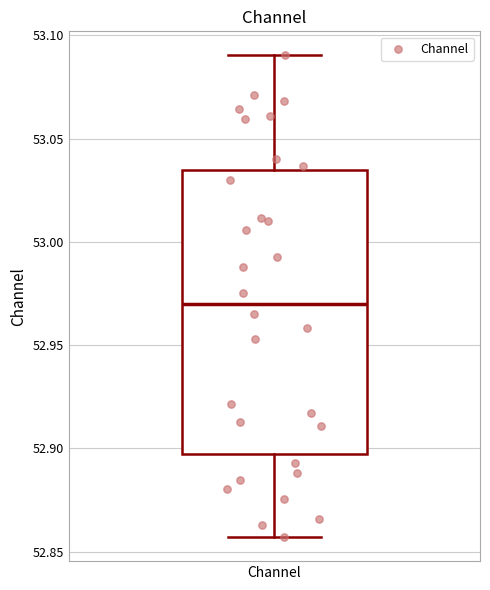

Where does the upper whisker of the box for Channel end on the y-axis? The values are not printed on the chart, so give them approximately, as read against the axis.

53.090